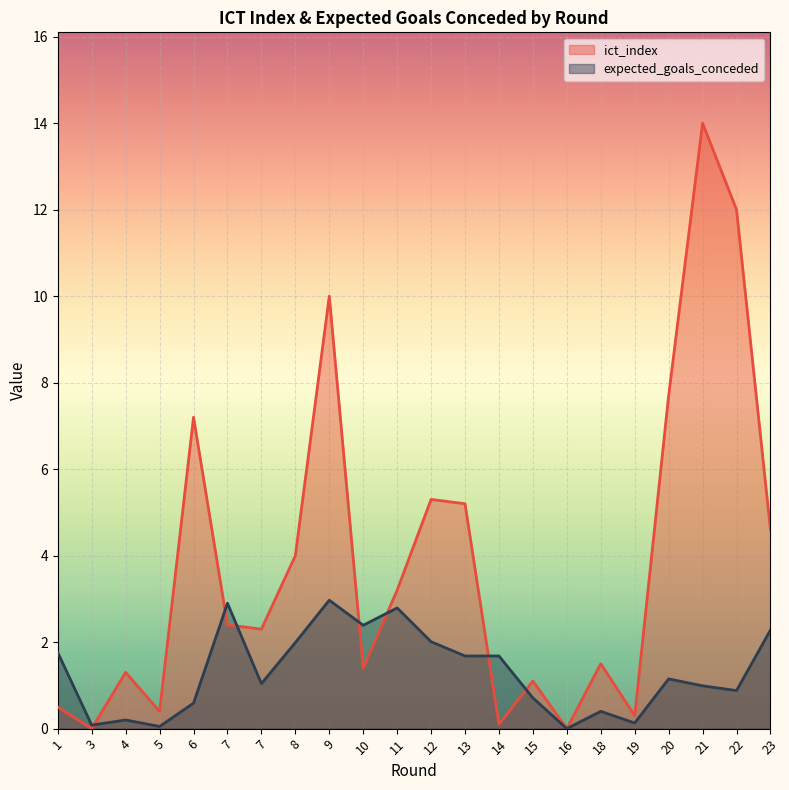

The ict_index series shows 2.1 at 18. True or false?

False